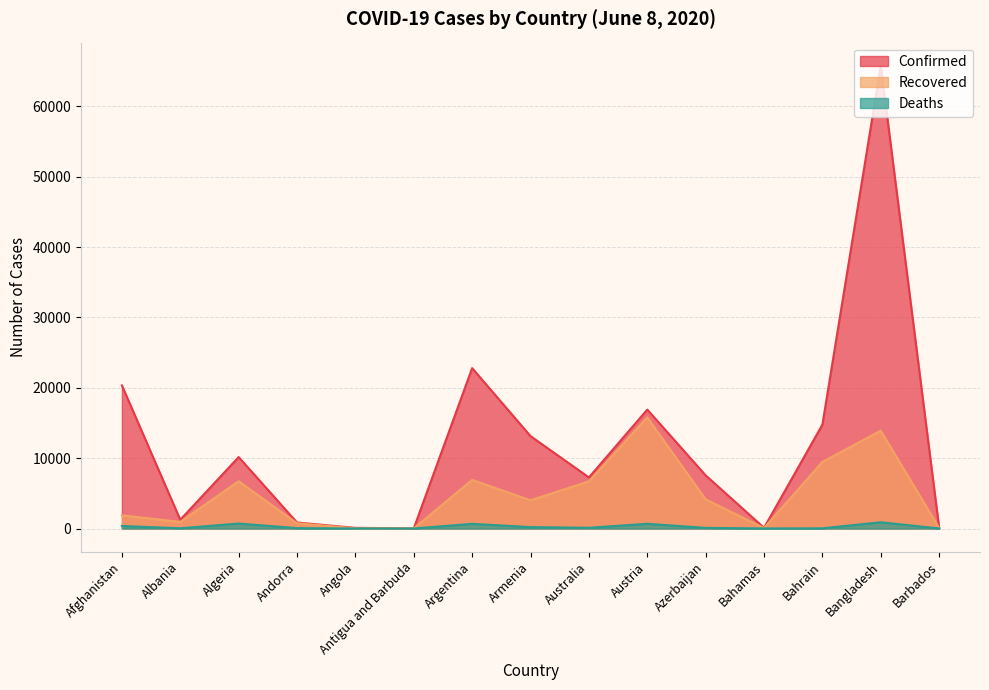

Between Argentina and Bahrain, which series saw the biggest shift?

Confirmed